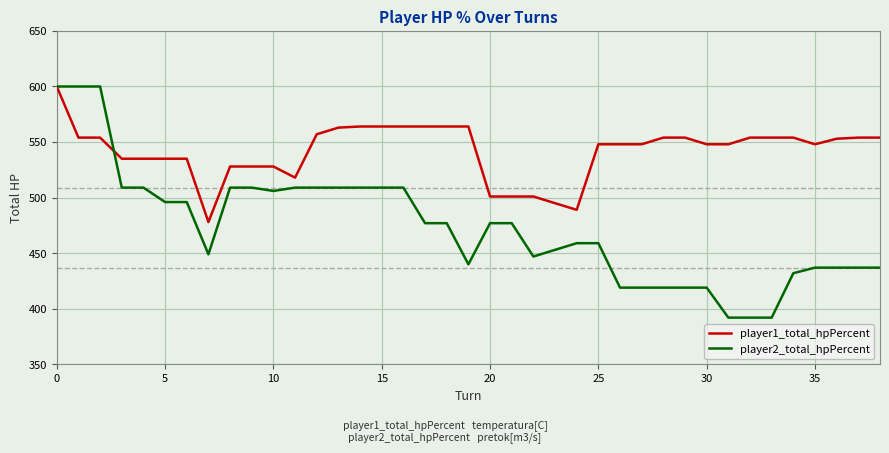

Rank the series by their average value, from highest to lowest.

player1_total_hpPercent, player2_total_hpPercent